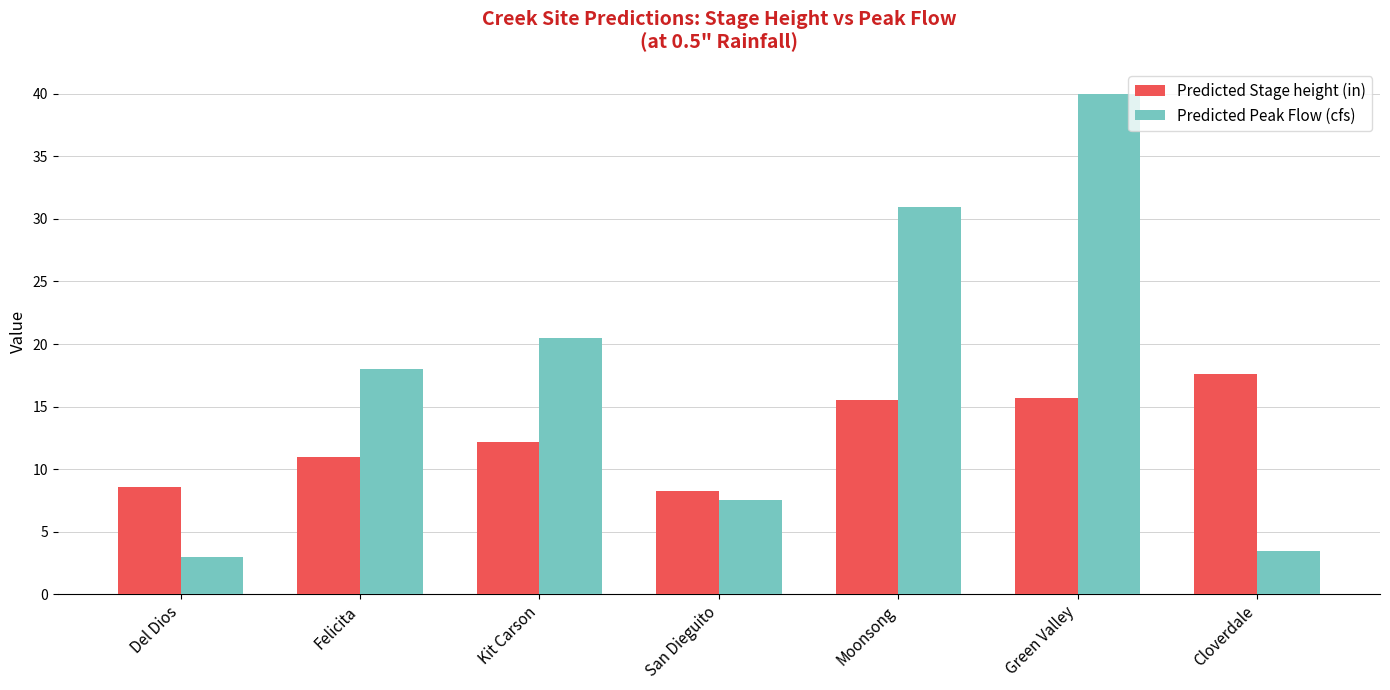

What is the difference between the second highest and minimum values in the Predicted Stage height (in) series?

7.4